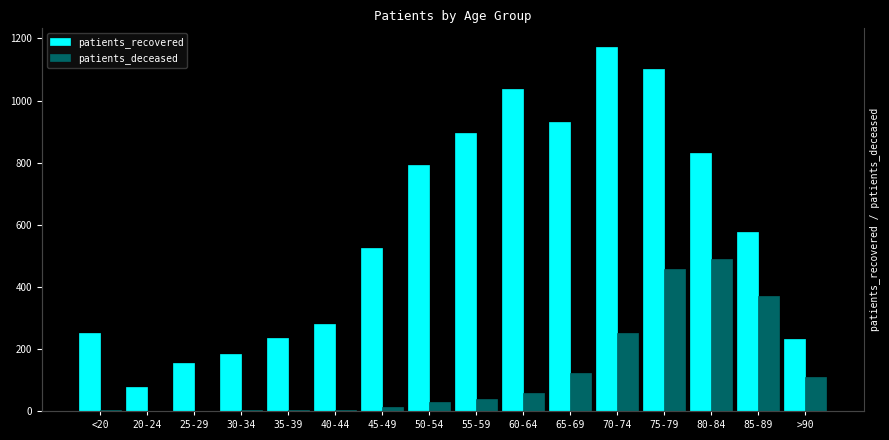

Does the chart contain any negative values?

No